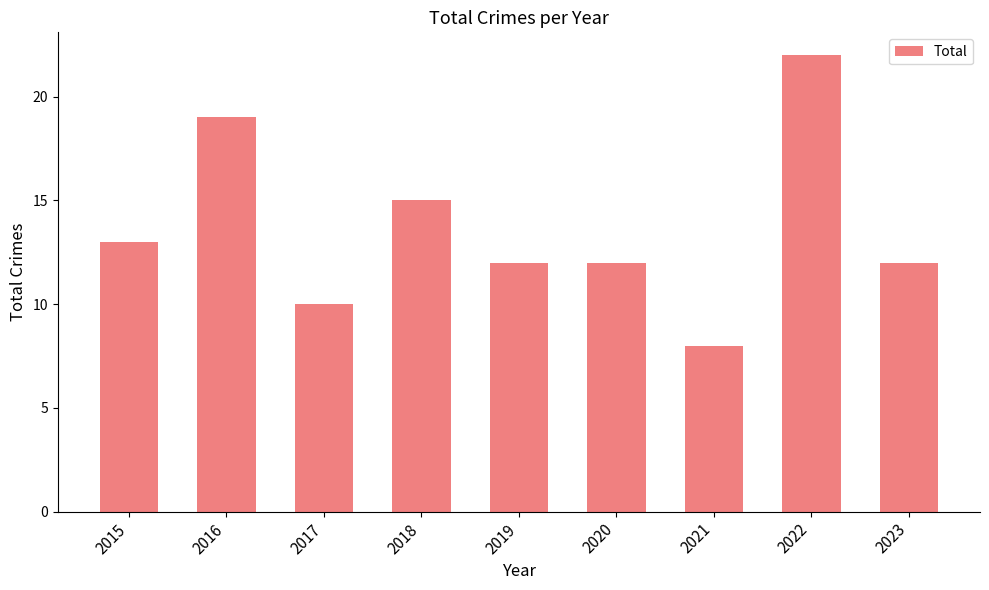

What is the sum of all values?

123